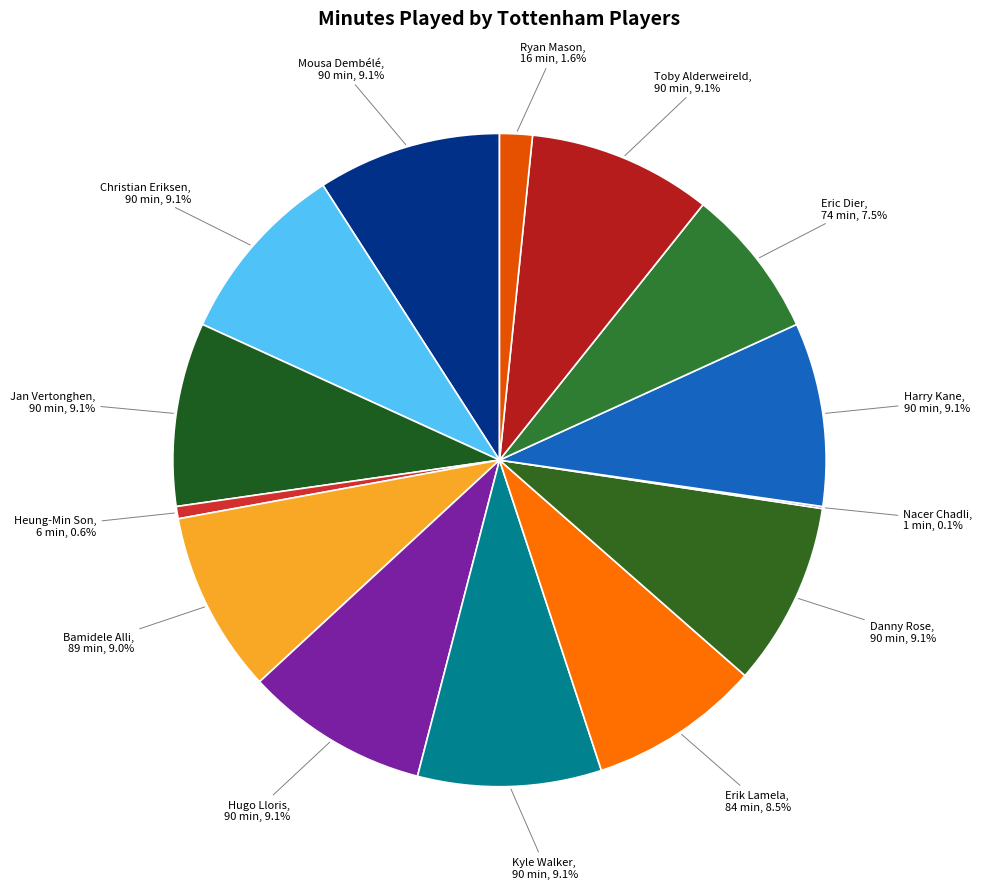

What is the total percentage of Mousa Dembélé and Heung-Min Son?

9.7%